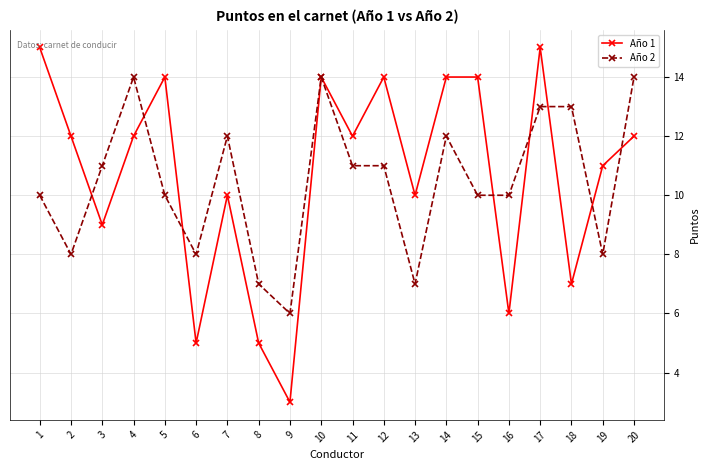

List the series in order of their peak value, lowest first.

Año 2, Año 1